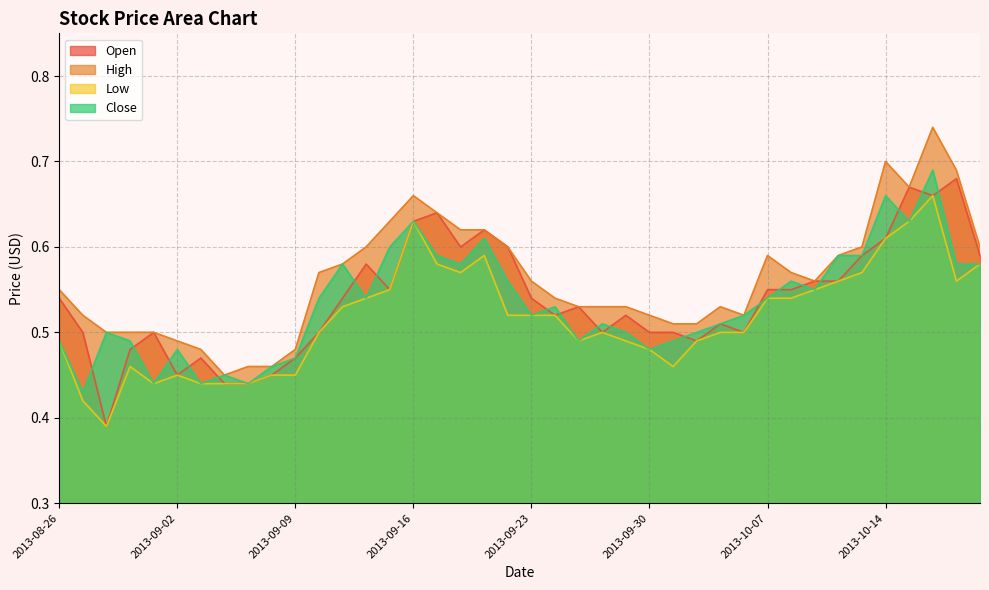

Read the Close value at 2013-09-25.

0.5